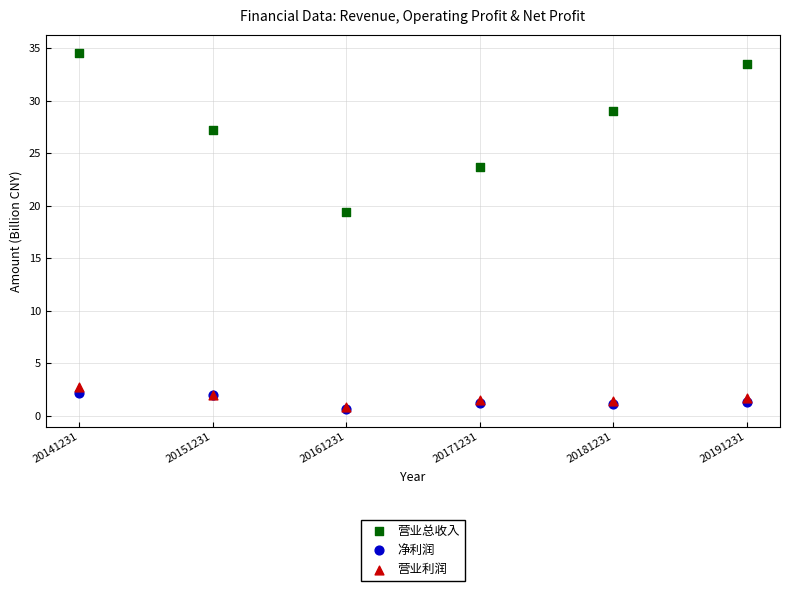

In the 营业总收入 series, what Y value is closest to 26?

27.2